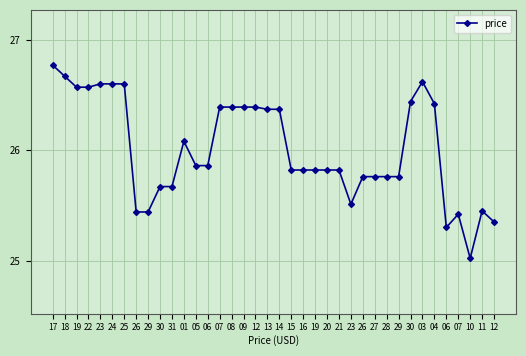

Does the chart have visible grid lines?

Yes